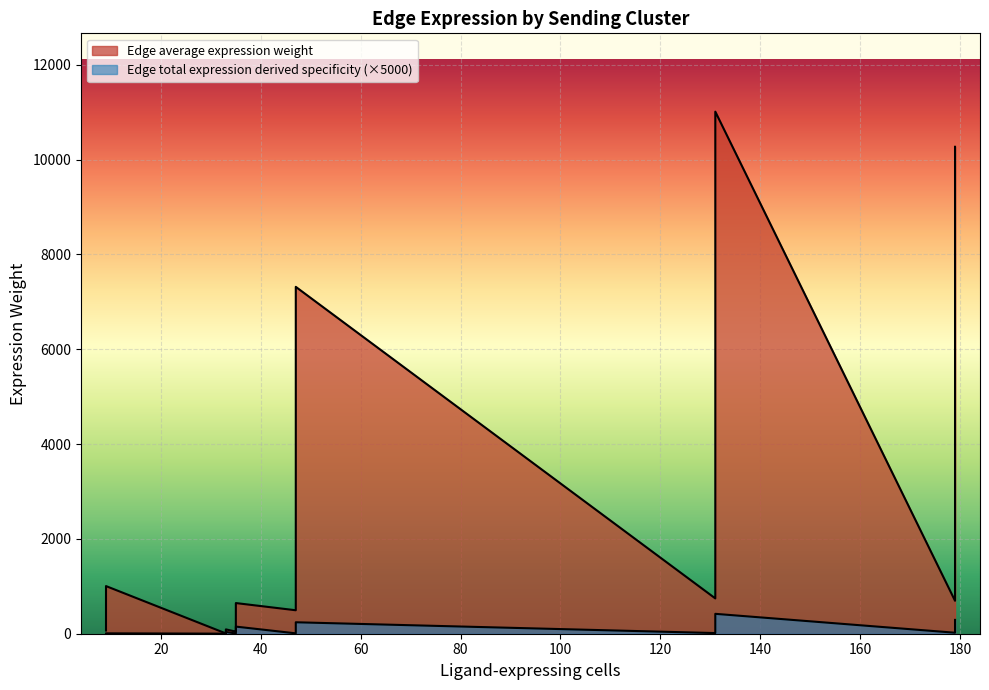

Is it true that Edge average expression weight equals 106.8 at HormSens-LumProg?

False